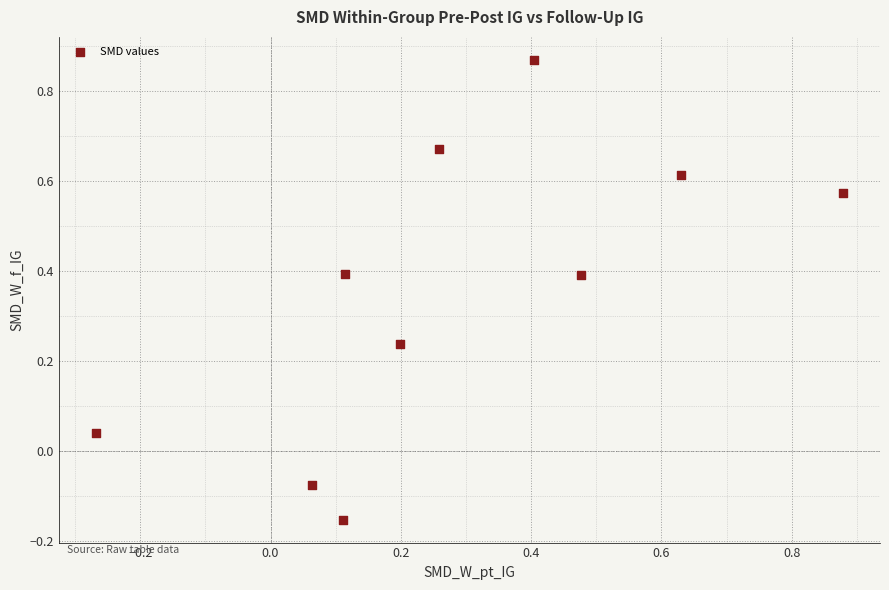

What is the range of X values (max minus min)?

1.1